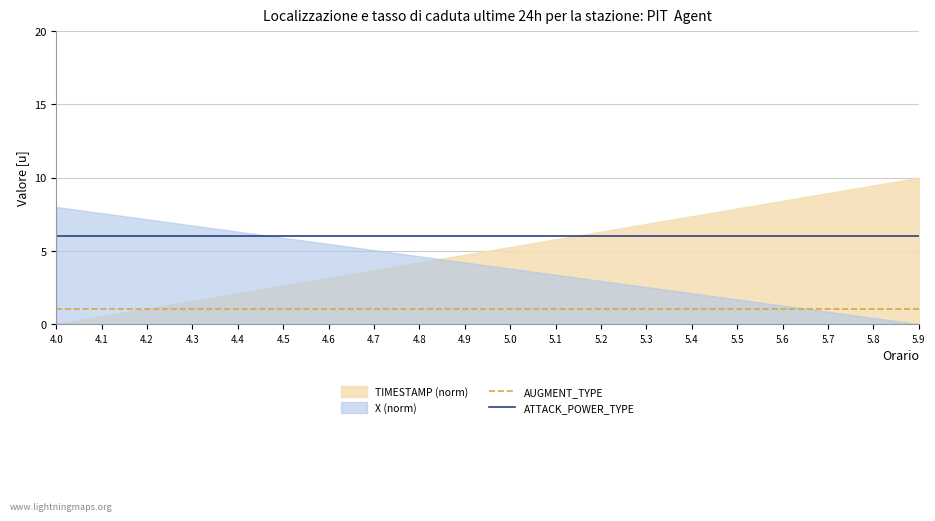

What is the highest value of the ATTACK_POWER_TYPE series?

6